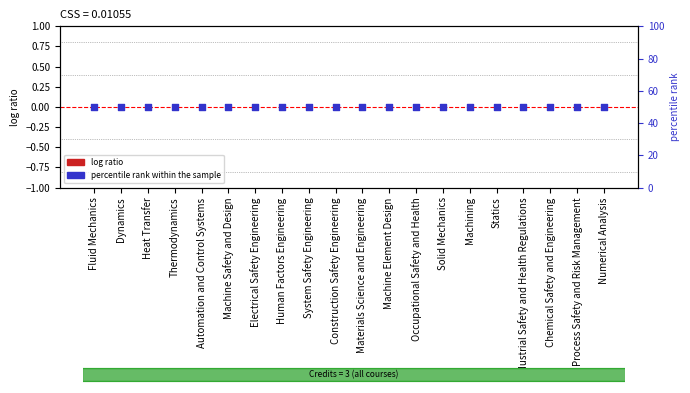

What are all the series names shown in the legend?

log ratio, percentile rank within the sample